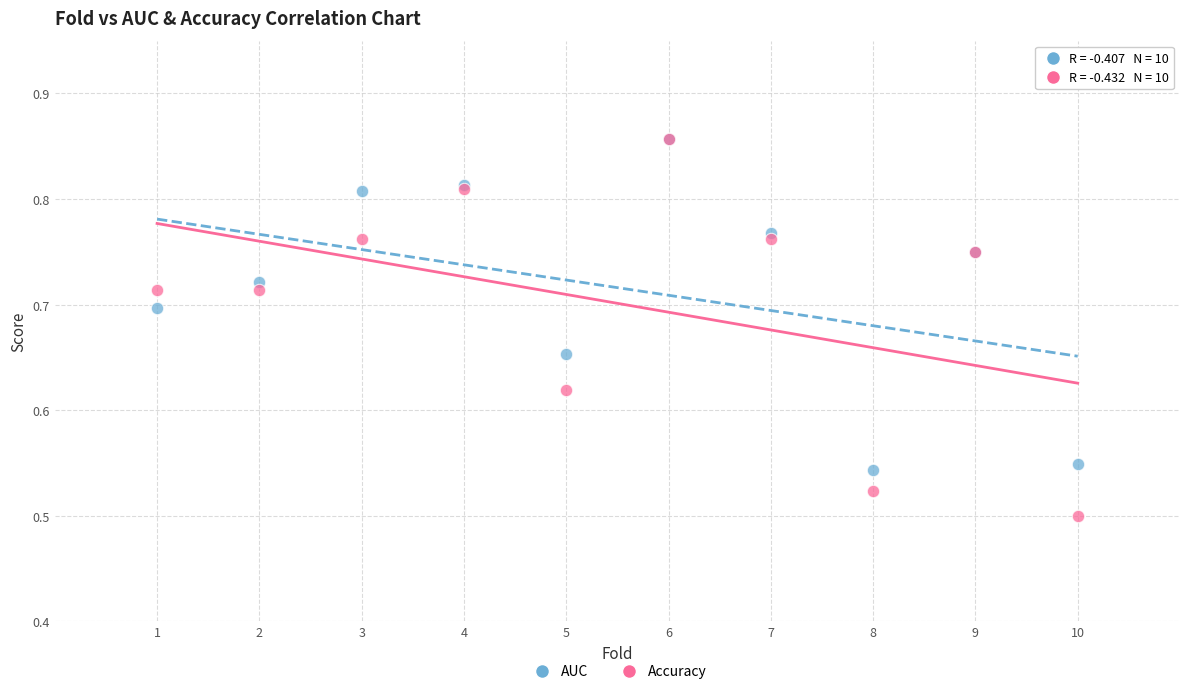

What are all the series names shown in the legend?

AUC, Accuracy